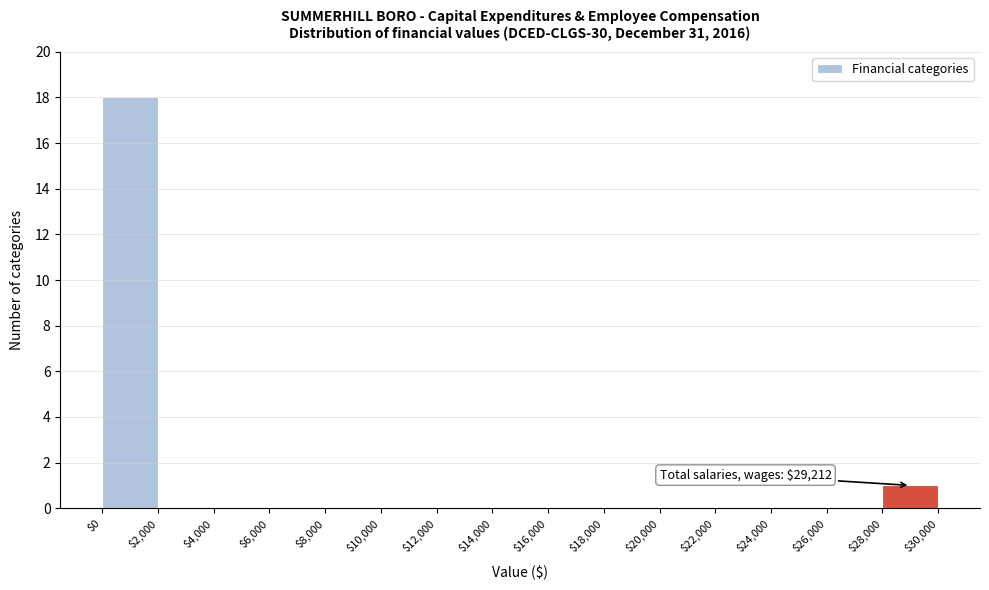

Which range on the x-axis has the tallest bar?

$0 to $2,000